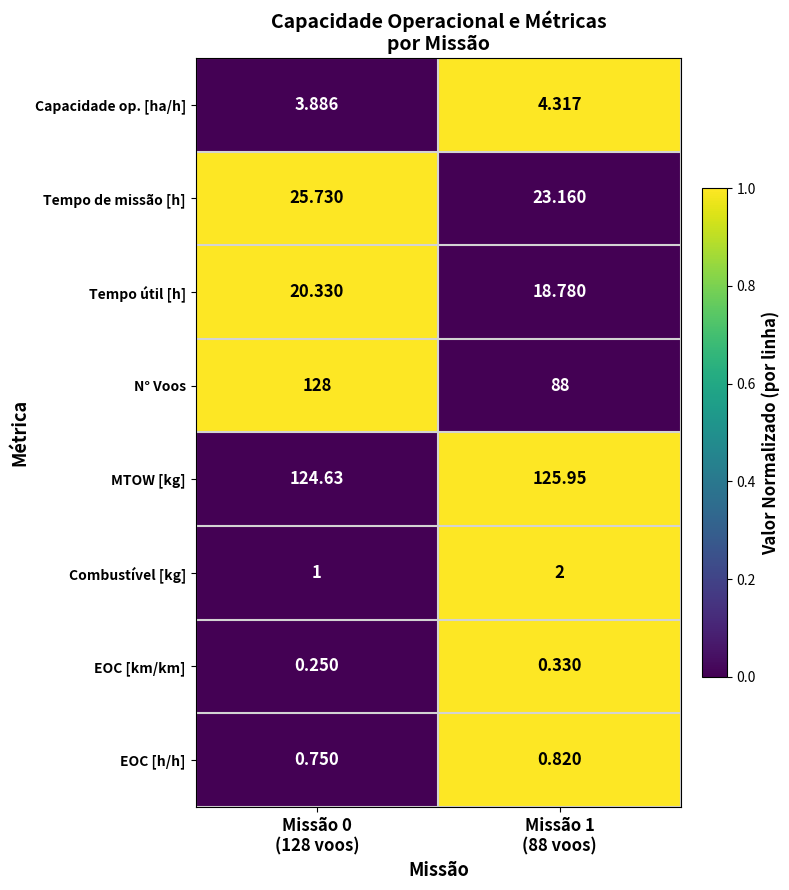

Which series has the largest total across all categories?

MTOW [kg]